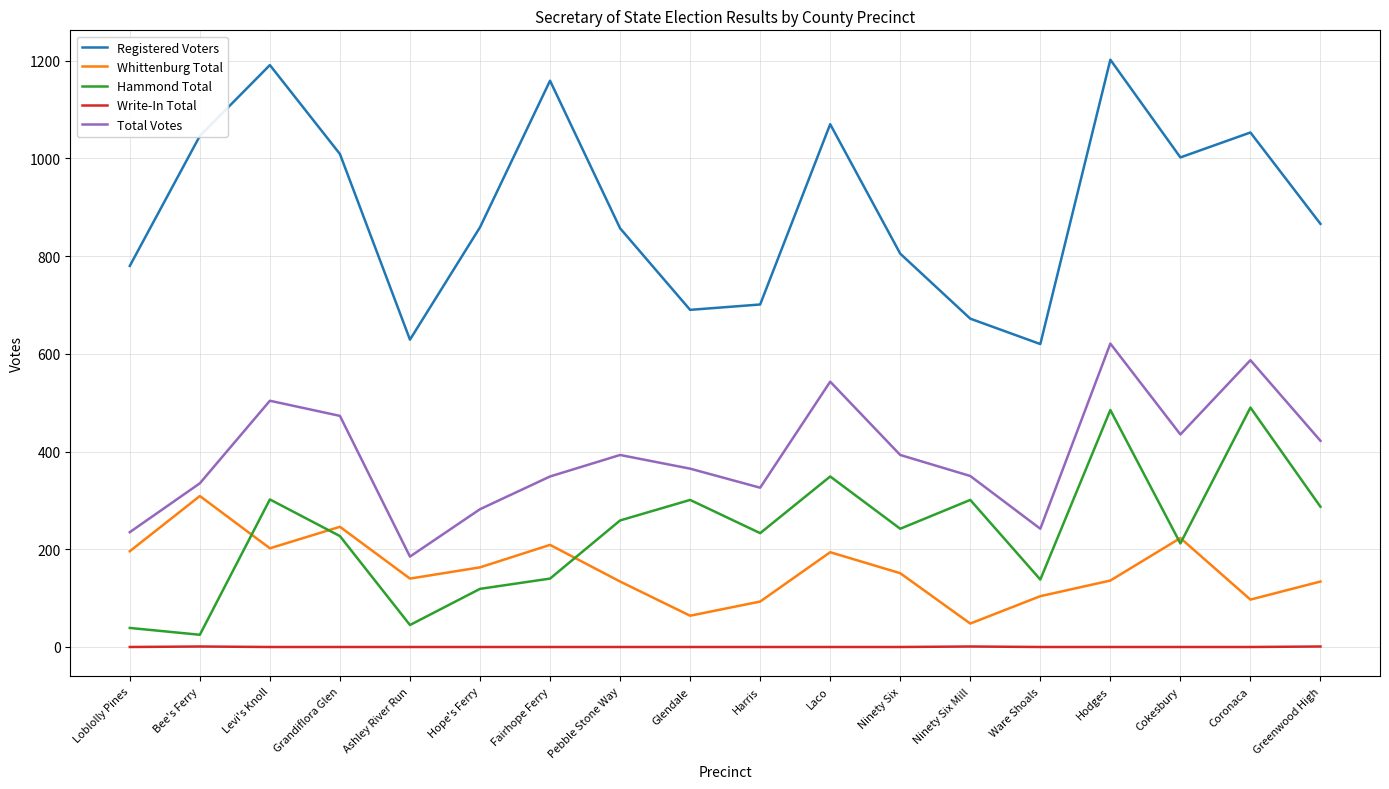

True or false: Write-In Total and Whittenburg Total cross at least once.

False